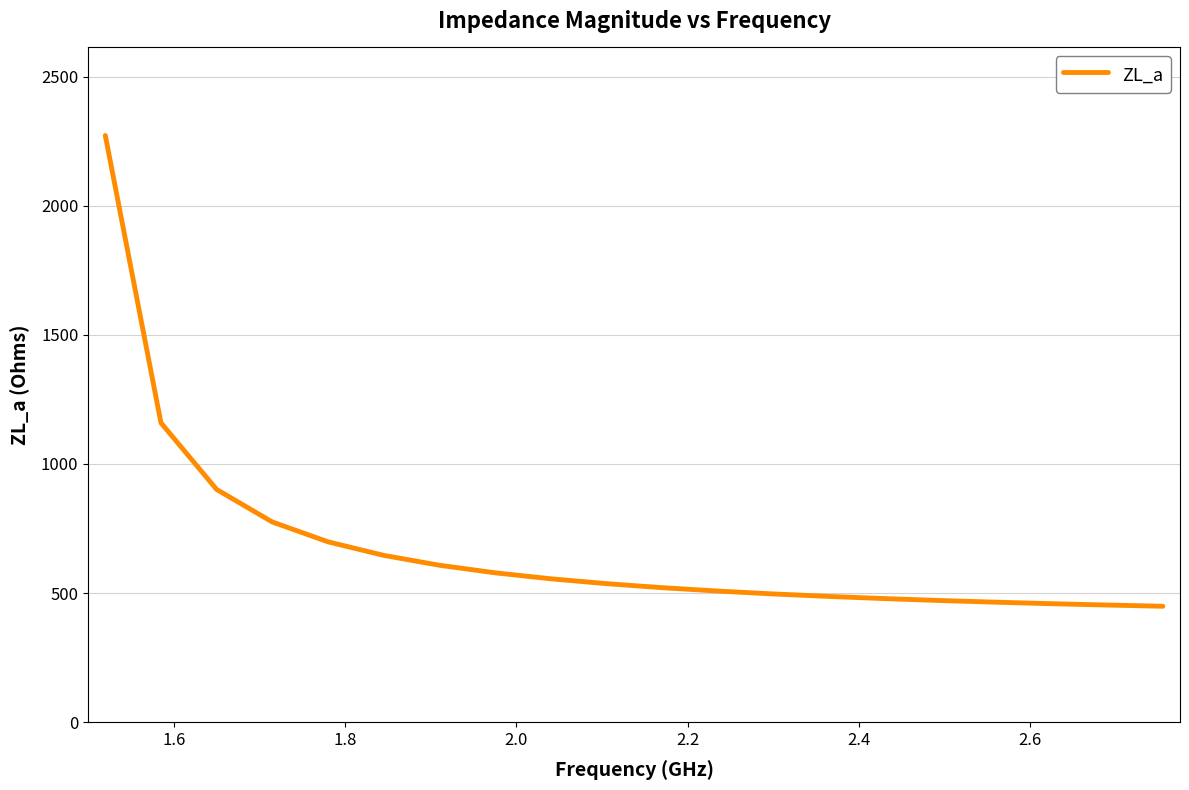

What is the smallest value displayed?

449.0